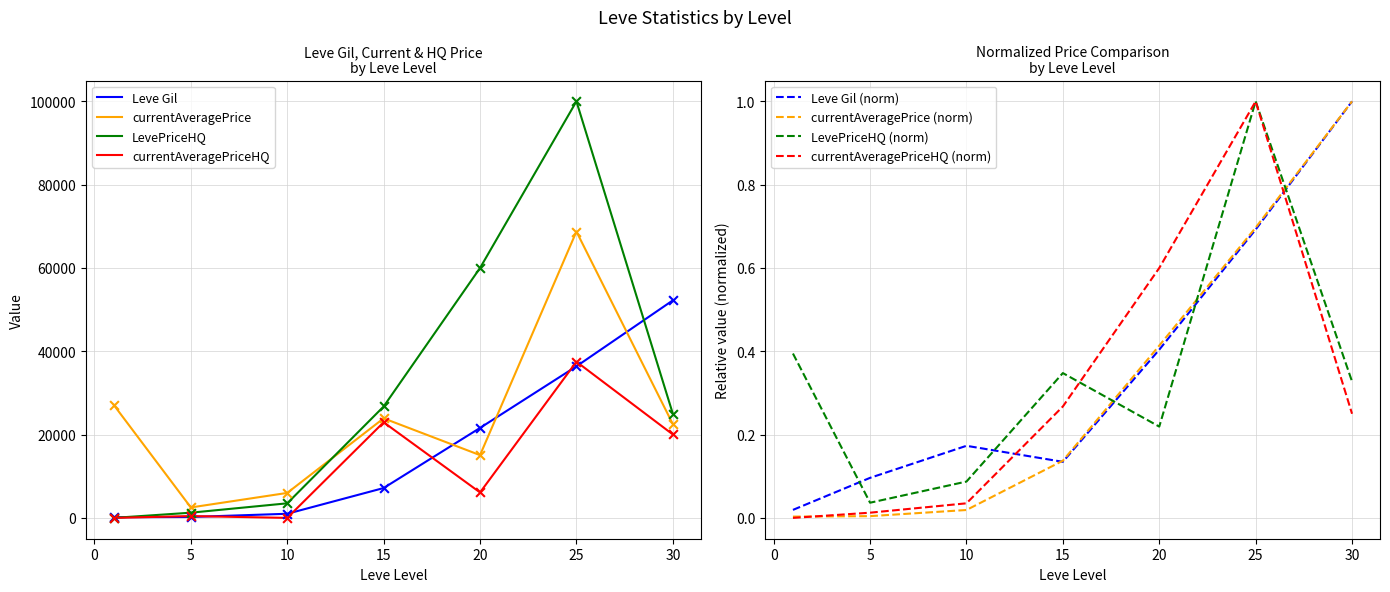

Which series has the largest total across all categories?

LevePriceHQ